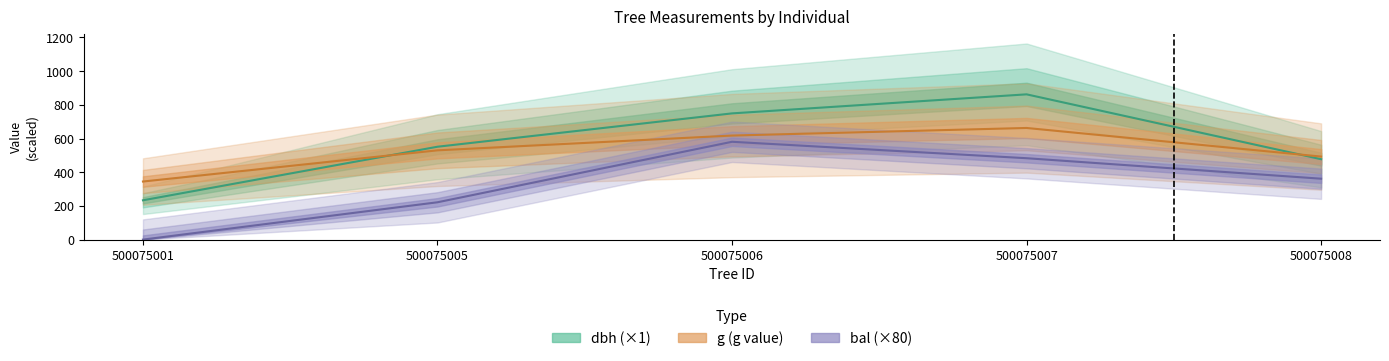

Is the value of bal at 500075006 greater than the value of g at 500075005?

Yes